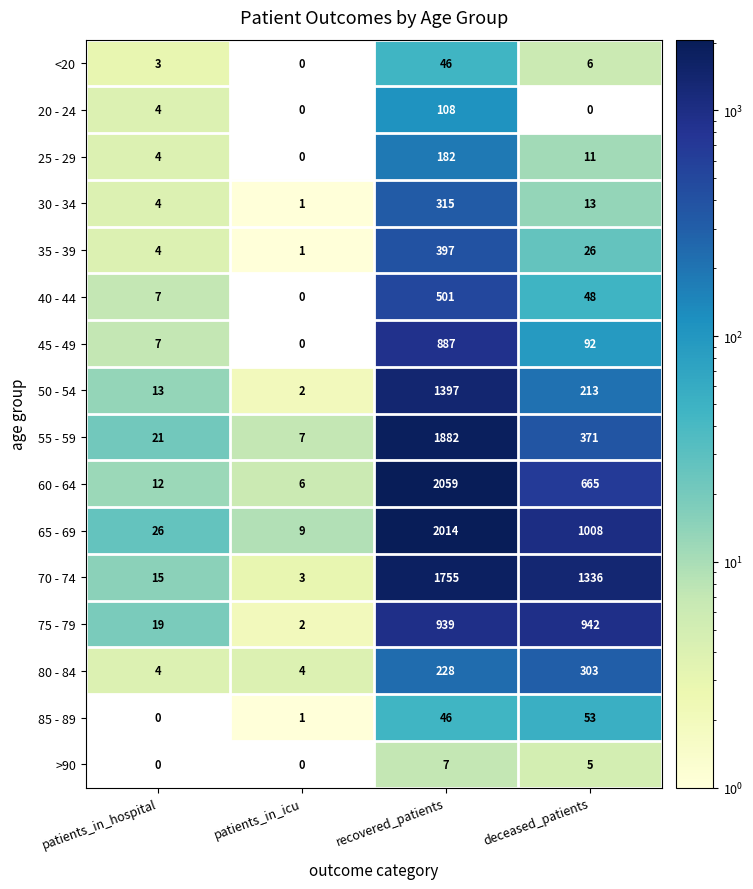

What is the highest value of the 55 - 59 series?

1882